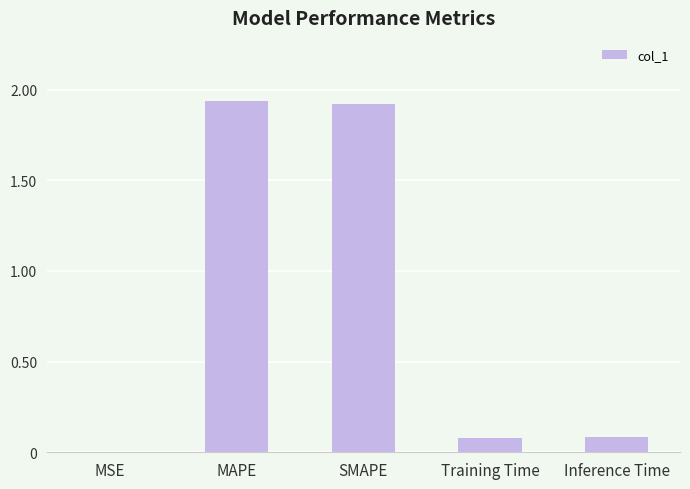

Between SMAPE and MSE, which is larger?

SMAPE